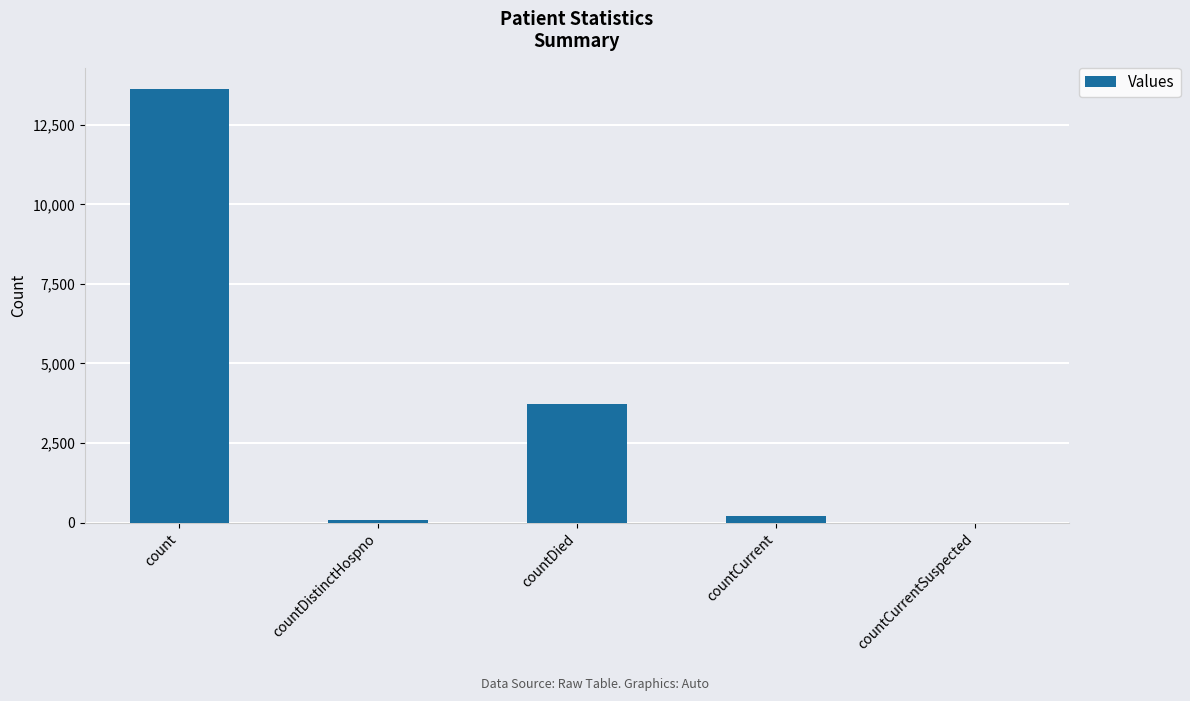

What is the sum of all values?

17637